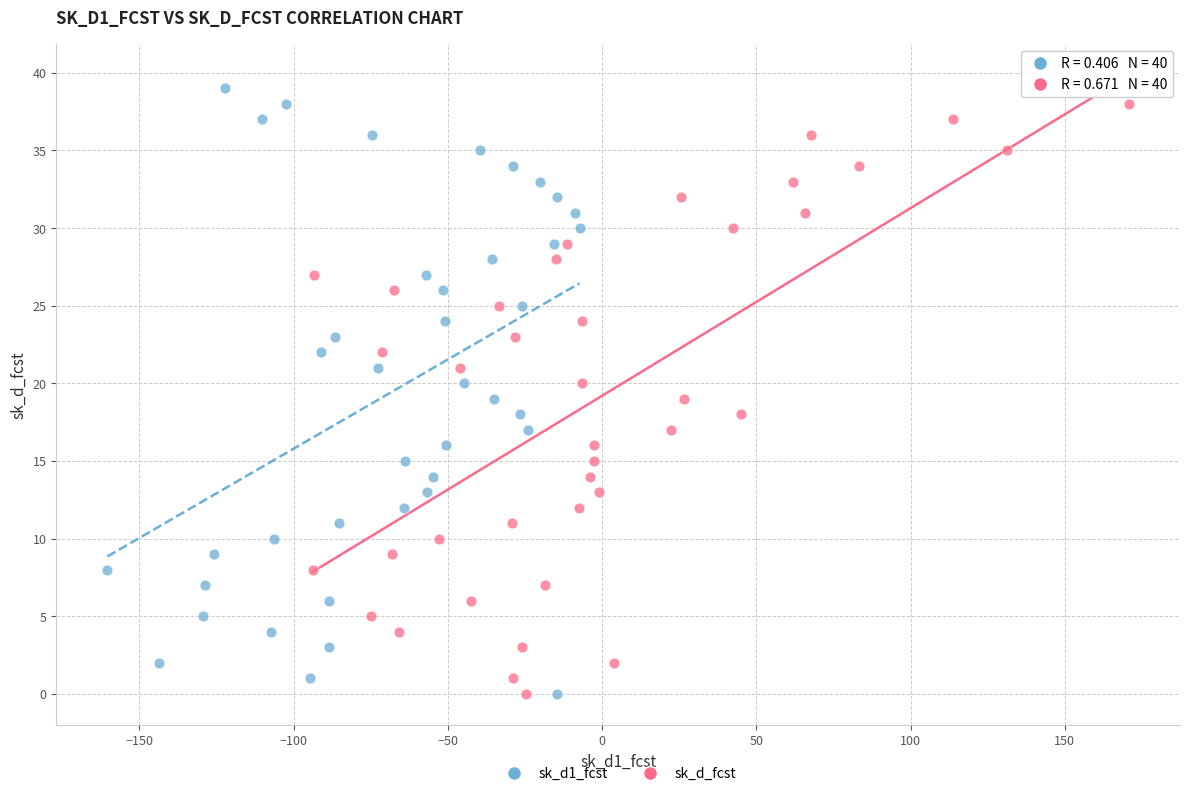

What are all the series names shown in the legend?

sk_d1_fcst, sk_d_fcst